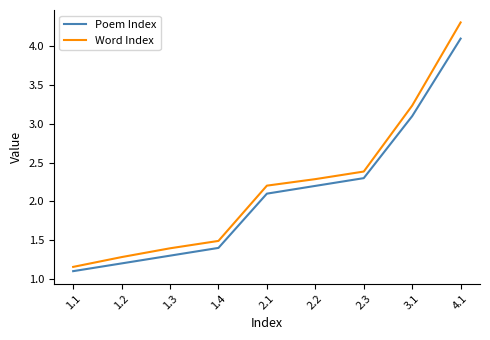

True or false: Word Index and Poem Index cross at least once.

False